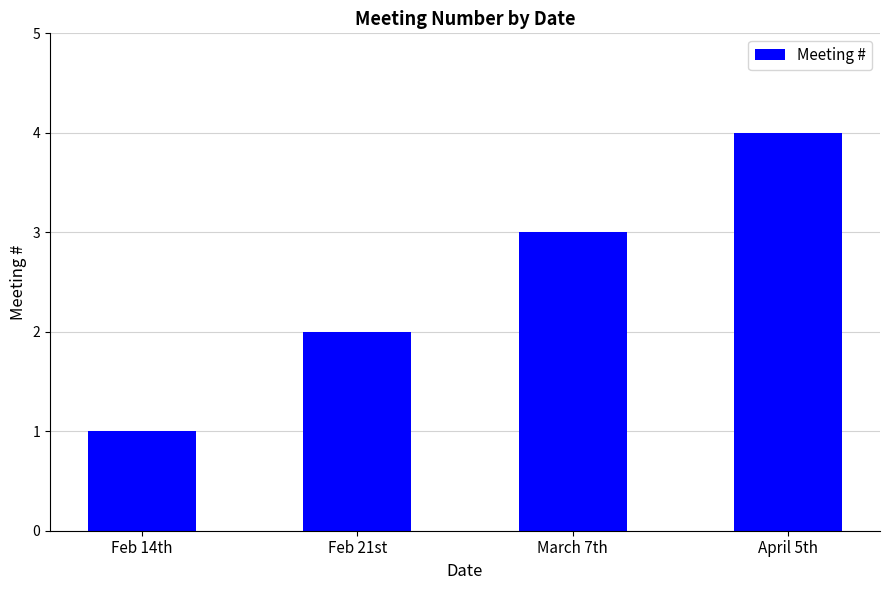

What is the ratio of the value at April 5th to the value at Feb 21st?

2.0